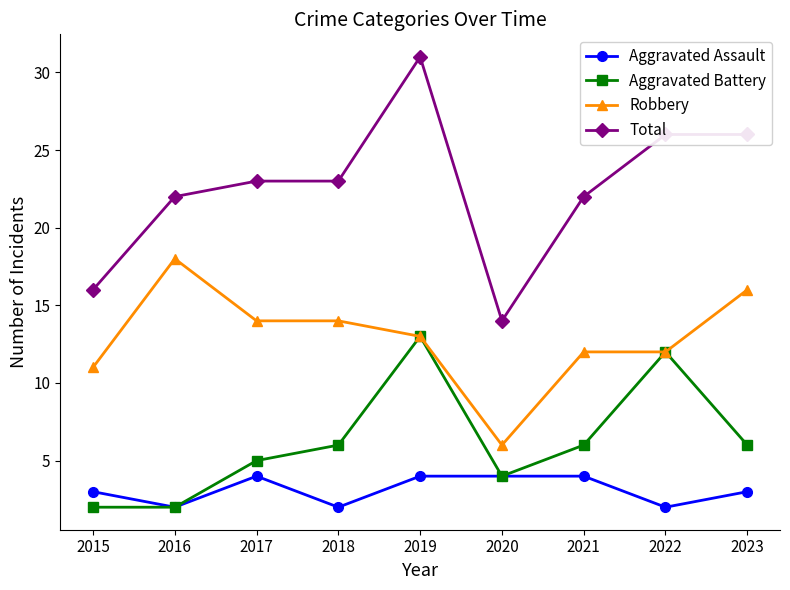

At which label does Robbery reach its minimum?

2020